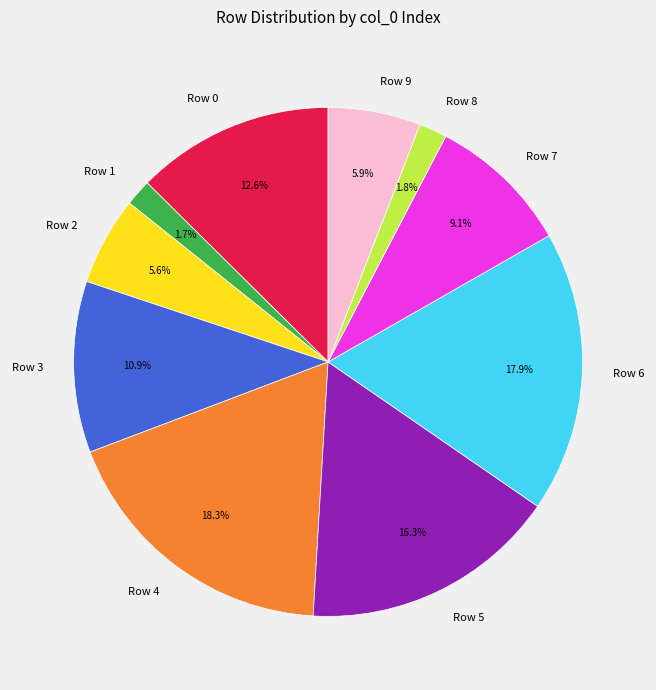

What portion of the pie excludes Row 1?

98.3%